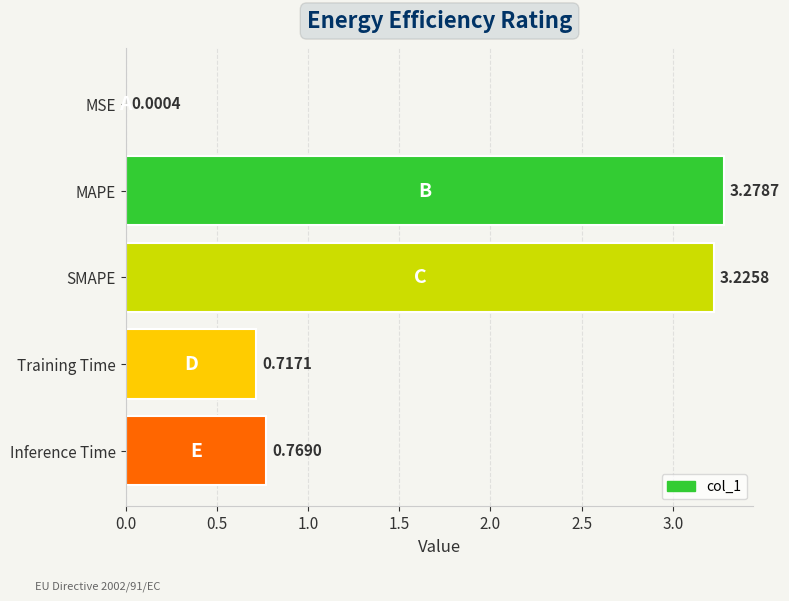

Which label corresponds to the largest value in the chart?

MAPE